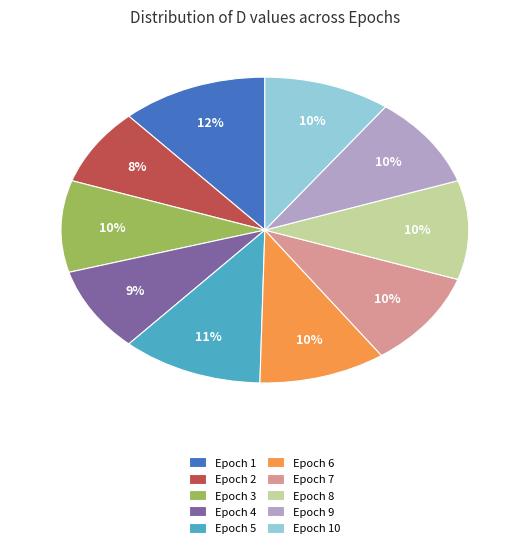

Is the sum of Epoch 1 and Epoch 4 greater than half?

No